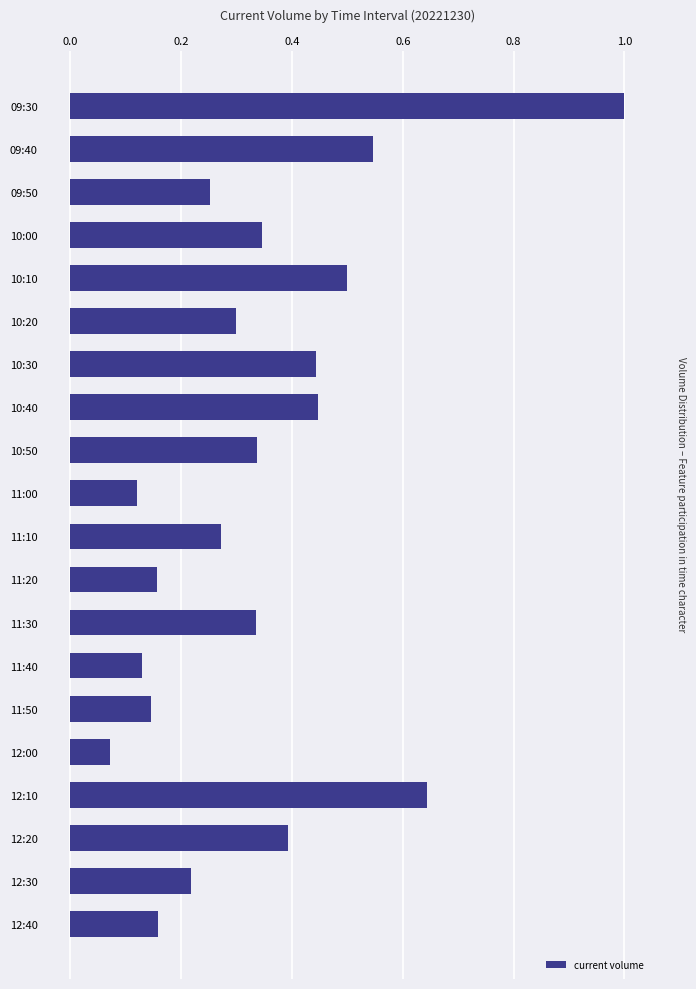

The chart shows a value of 0.3 at 09:50. True or false?

True